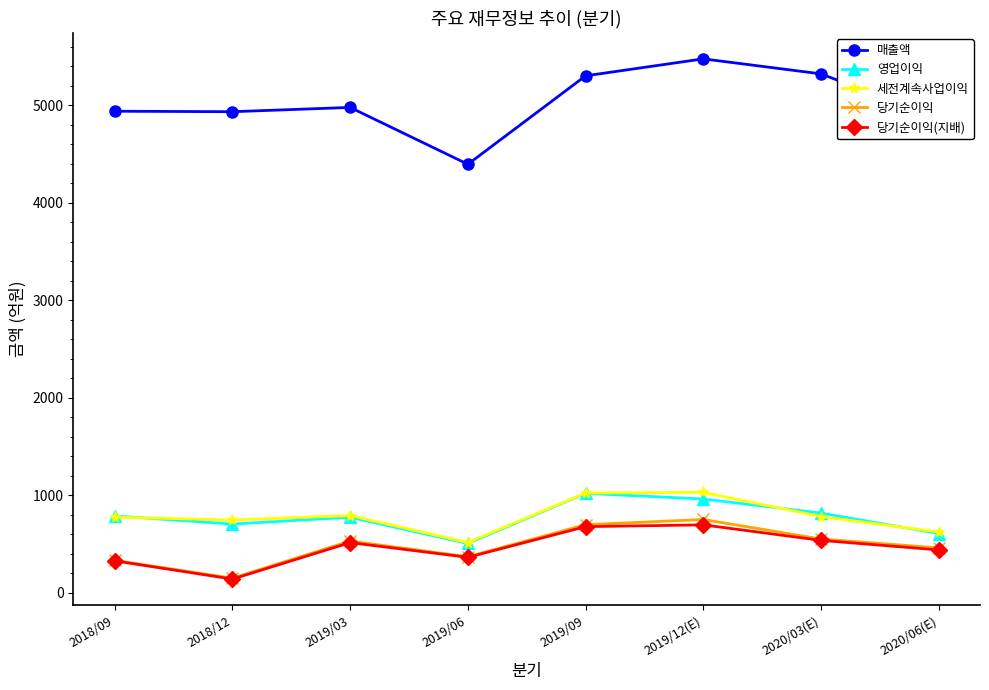

True or false: 세전계속사업이익 and 매출액 cross at least once.

False